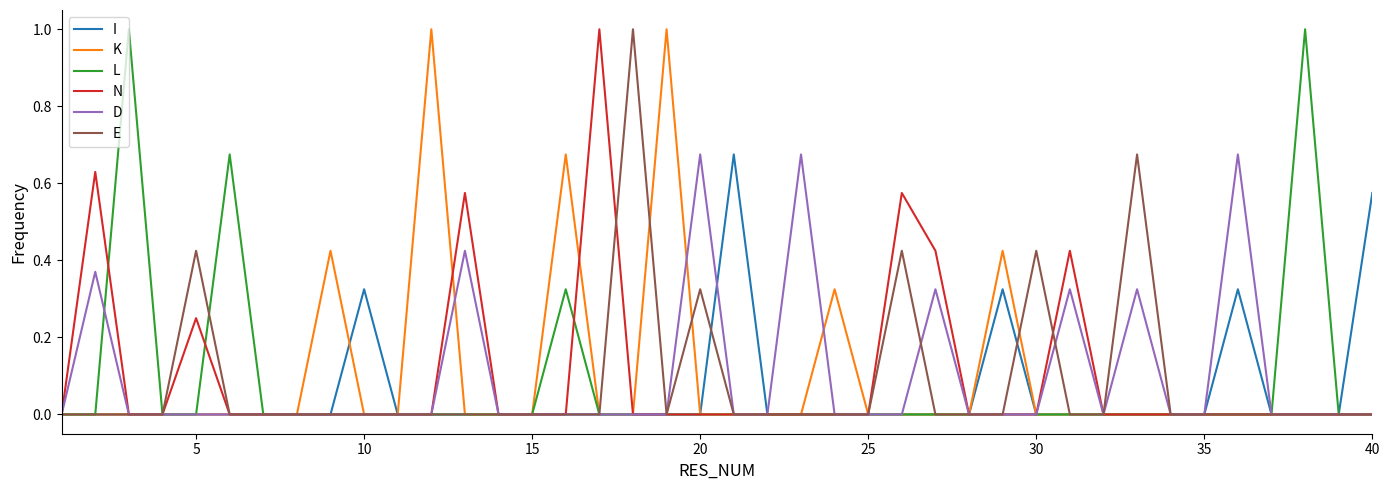

What is the average value of the E series?

0.1